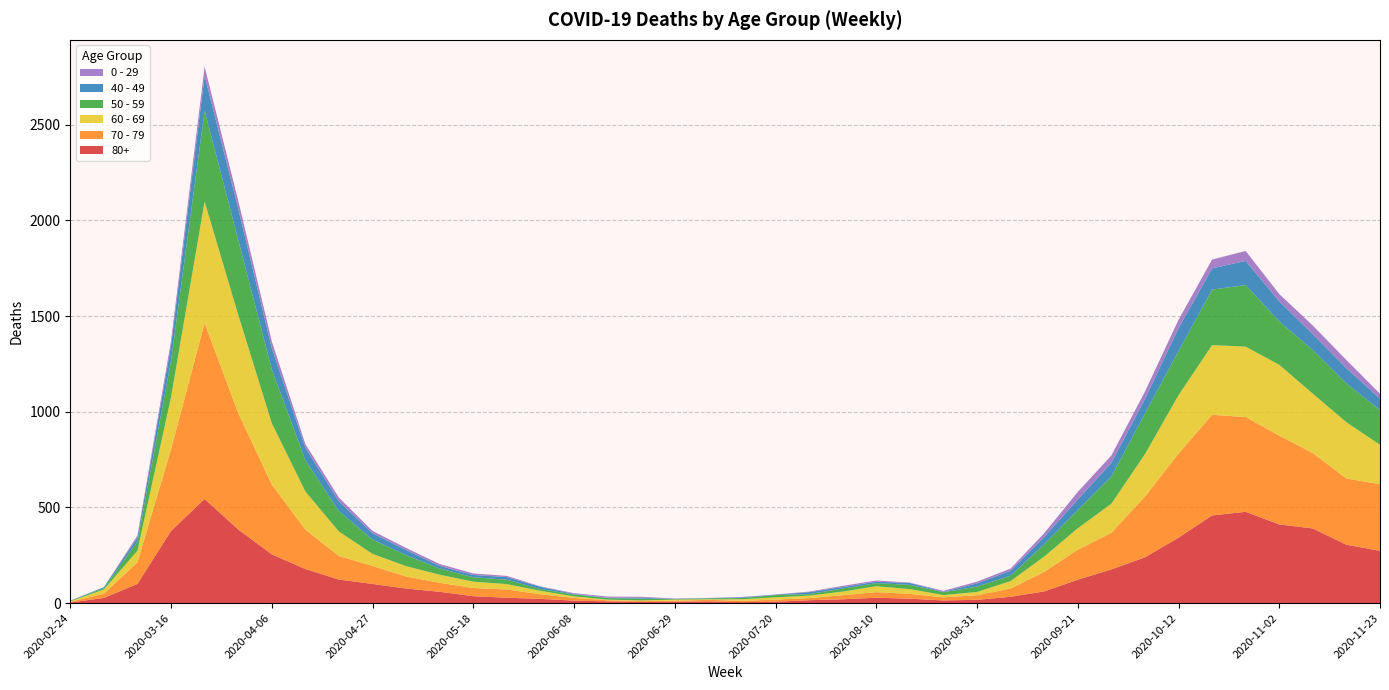

Reading left to right, what are all the values shown in this chart?

80+: 3	27	100	377	544	385	255	178	123	100	76	59	36	28	22	13	9	6	7	9	5	7	15	20	28	23	14	17	33	61	122	176	239	342	458	477	411	390	305	273
70 - 79: 4	22	113	427	920	608	365	206	123	94	63	47	43	43	24	14	6	5	5	8	7	11	11	21	29	25	16	24	43	102	157	191	318	439	526	495	464	394	346	348
60 - 69: 2	22	61	272	634	514	320	199	128	63	54	42	33	28	18	8	3	3	6	3	8	12	13	19	31	25	12	17	39	80	112	152	221	305	364	368	370	310	294	206
50 - 59: 3	7	48	190	475	392	281	163	106	75	57	33	23	23	9	10	8	9	3	5	6	12	8	16	16	22	15	28	28	64	95	142	212	230	290	322	227	228	202	182
40 - 49: 0	5	21	79	183	163	111	66	51	33	27	13	12	14	12	3	2	5	1	1	4	2	10	8	8	10	2	17	26	38	55	72	76	120	111	126	105	83	80	60
0 - 29: 1	0	10	25	47	42	36	19	20	12	11	10	8	6	2	4	6	5	2	1	2	1	3	6	6	2	5	9	11	20	40	38	39	44	46	52	38	45	43	25